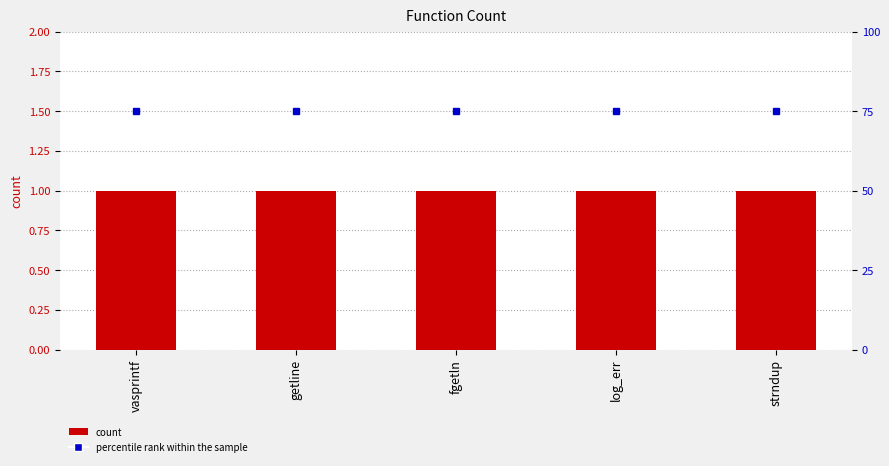

What is the label of the 4th bar from the left?

log_err